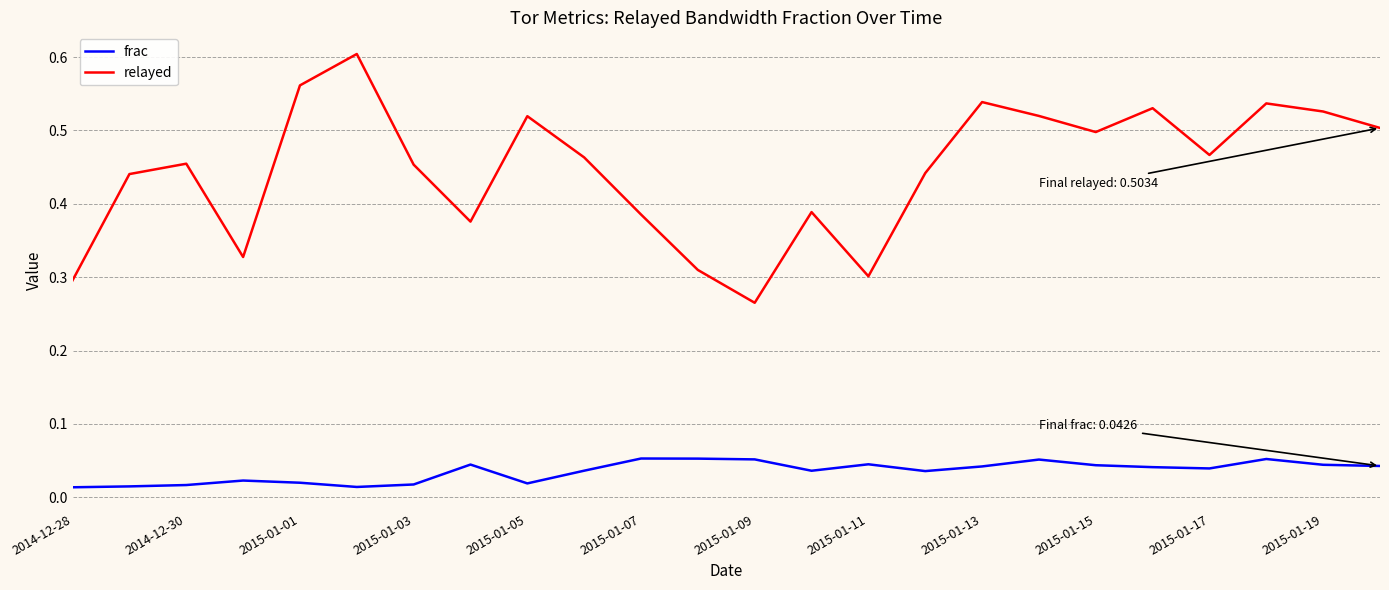

How many lines are shown in the chart?

2